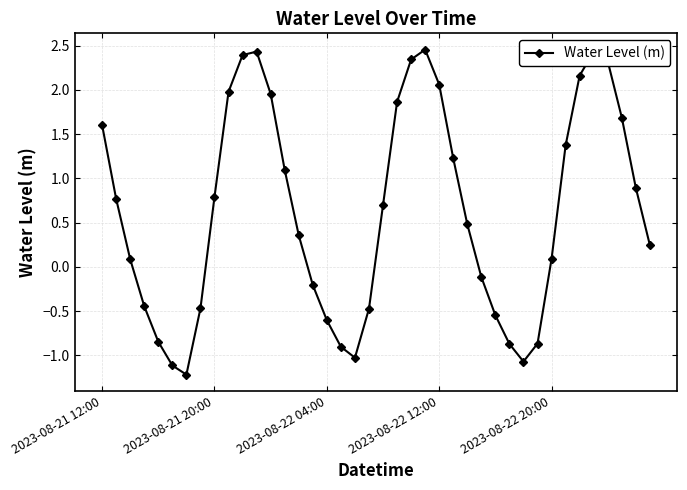

What is the sum of all values?

25.0